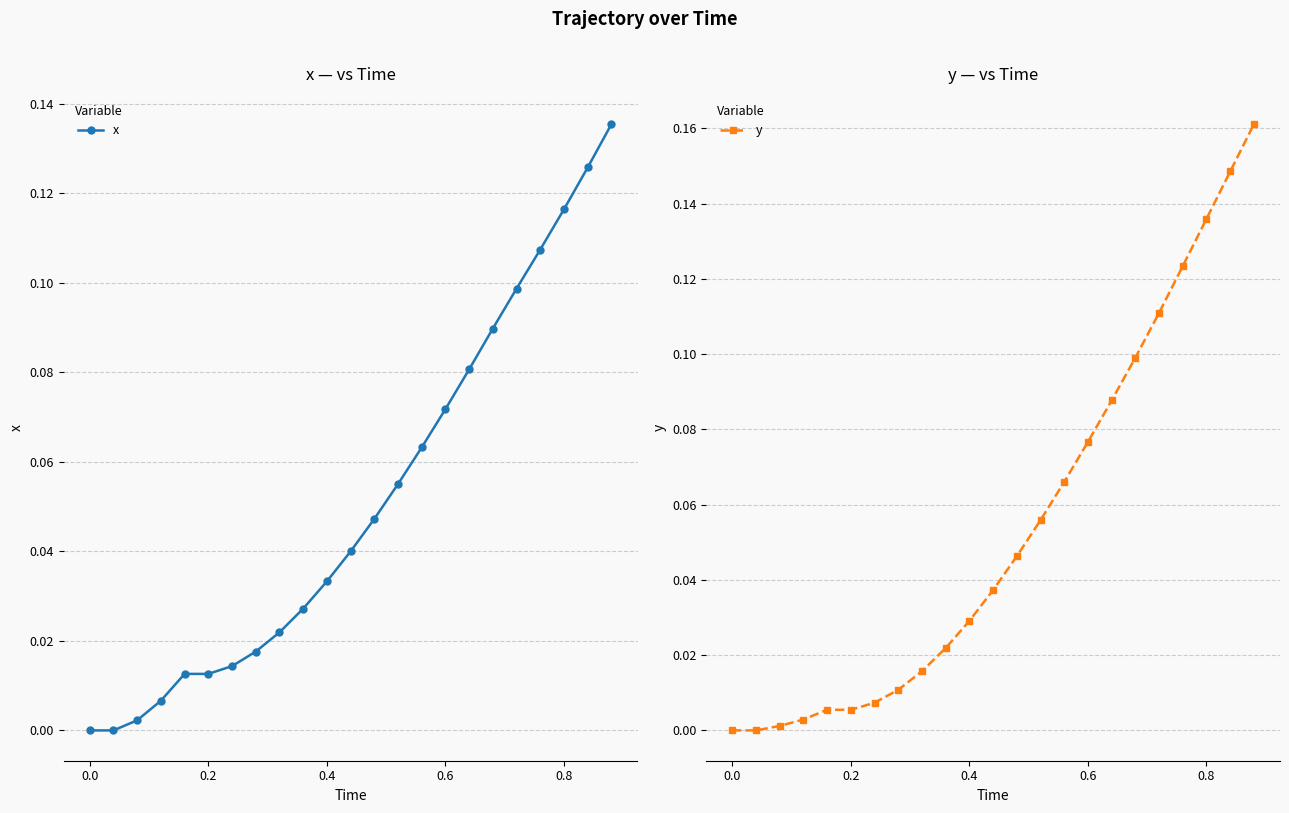

The x series shows 0.0 at 0.0. True or false?

True